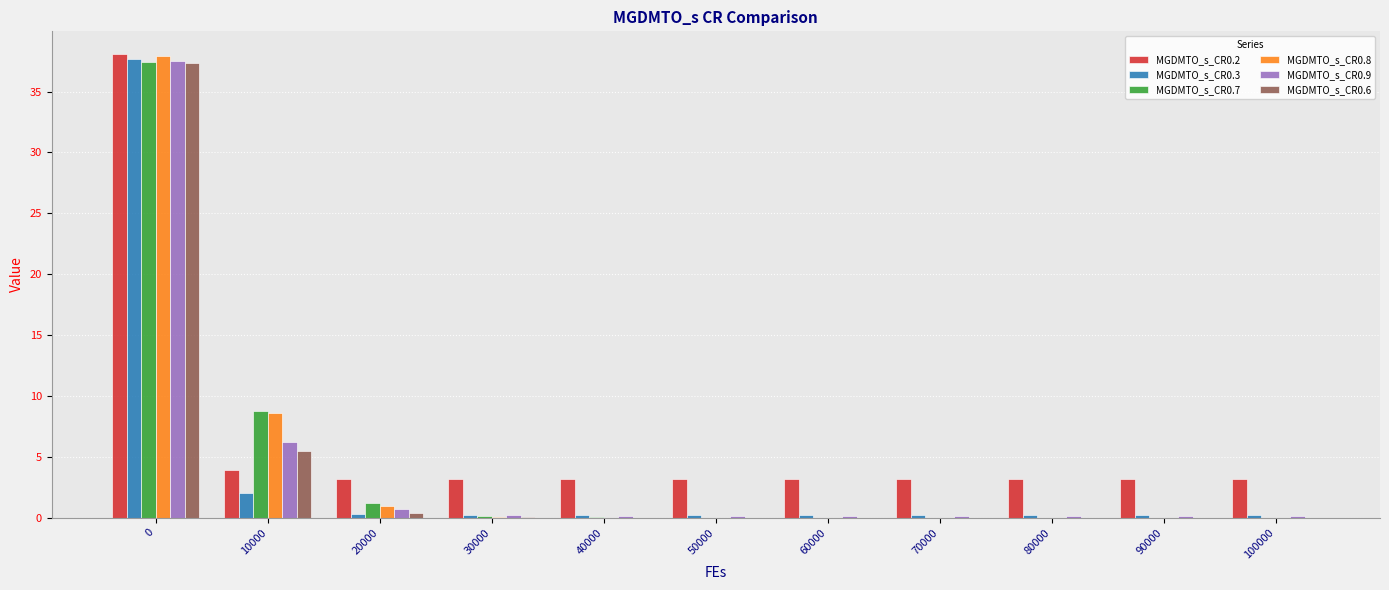

Are the bars horizontal?

No